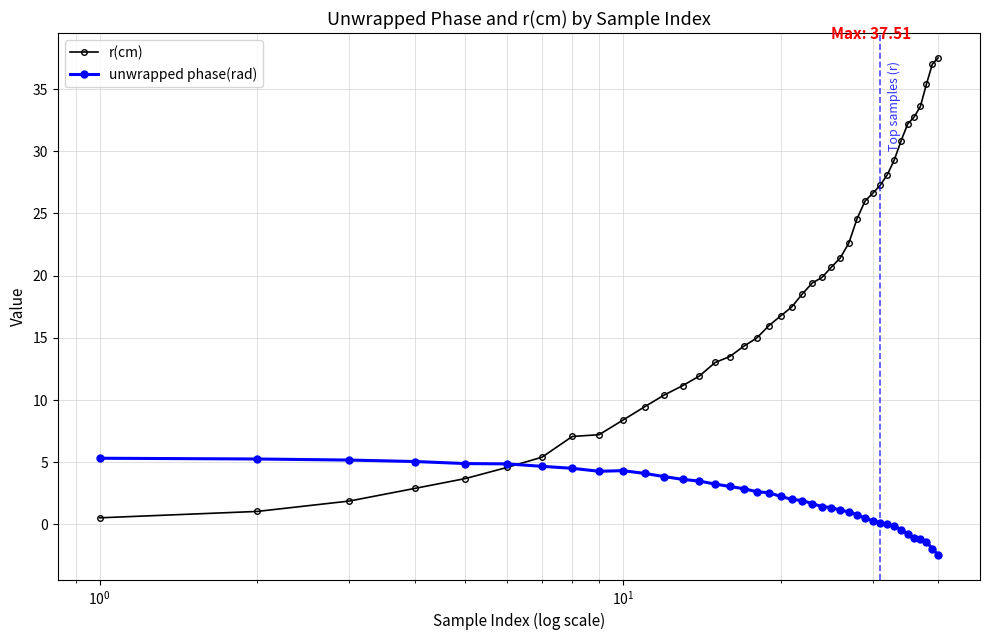

What is the sum of all unwrapped phase(rad) values?

82.8